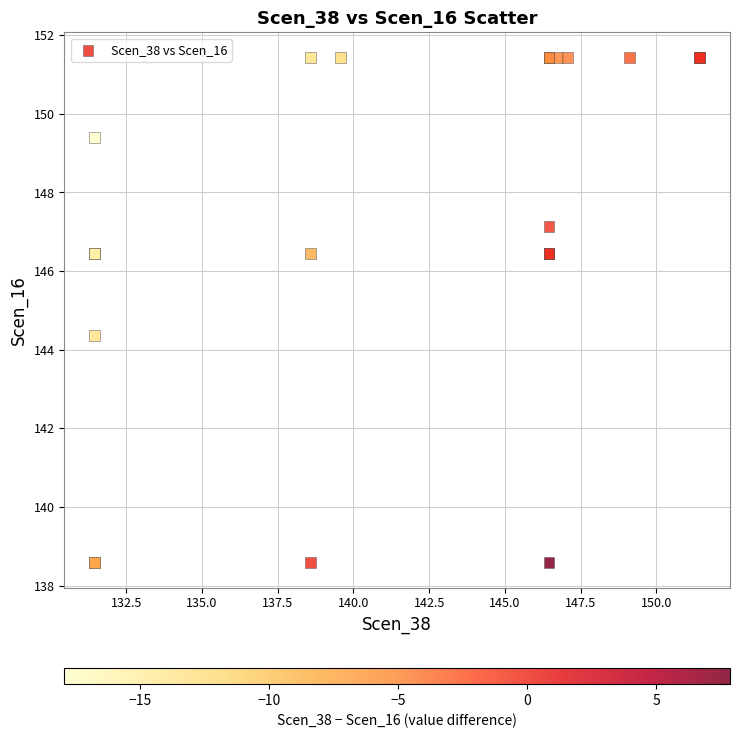

What Y value in the scatter plot is closest to 145?

144.4